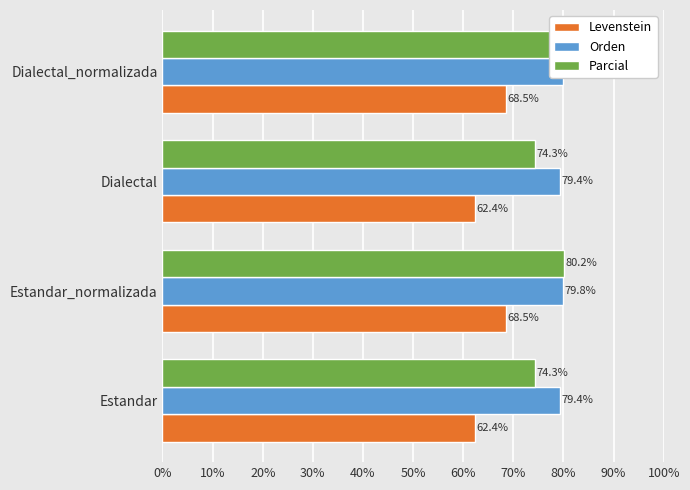

What is the approximate value of Parcial at Dialectal?

74.3